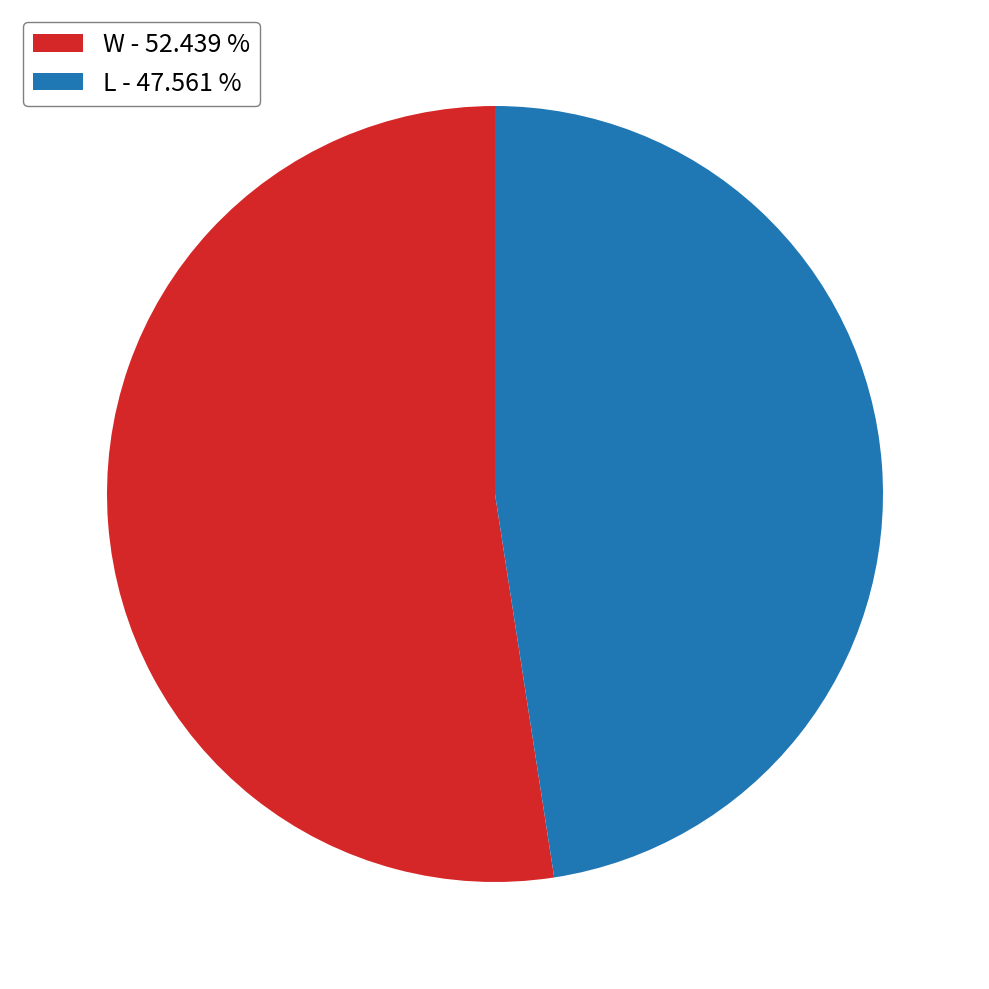

Count the number of slices in the pie.

2